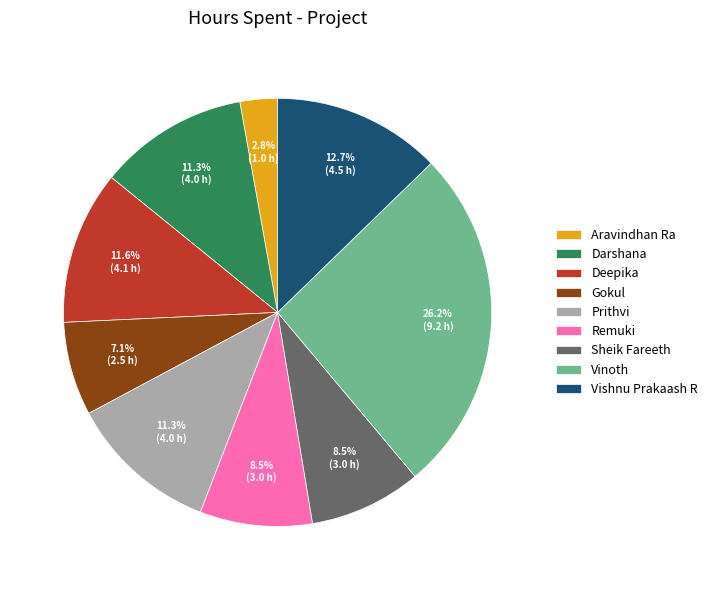

Is it true that Vishnu Prakaash R is 22% of the pie?

False